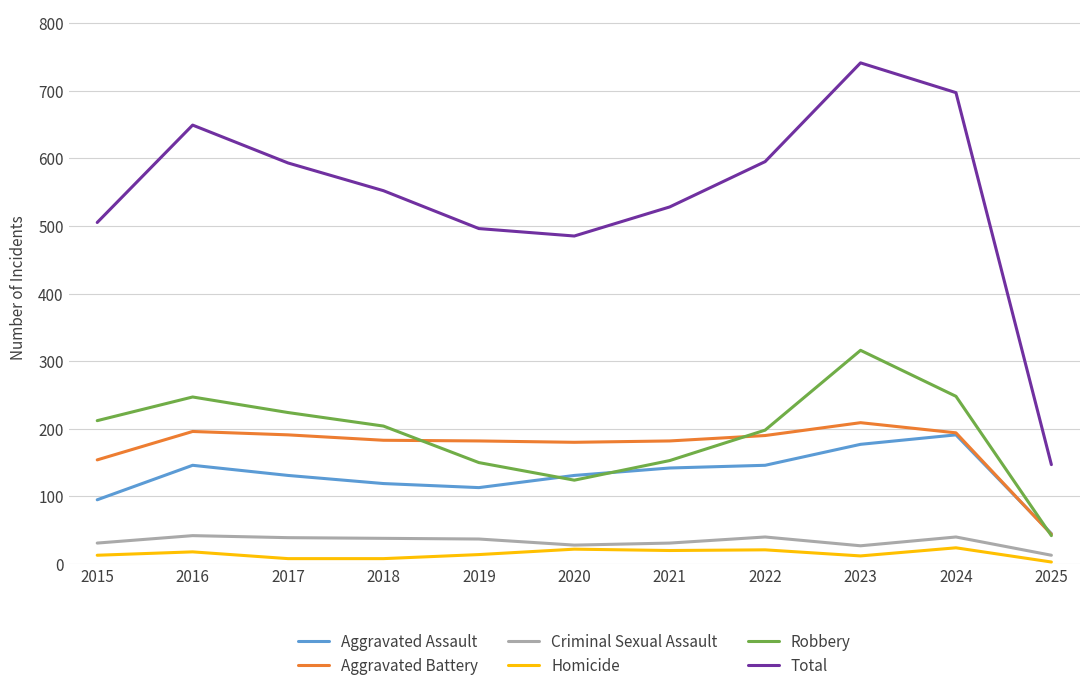

At which category does the chart reach its peak across all series?

2023